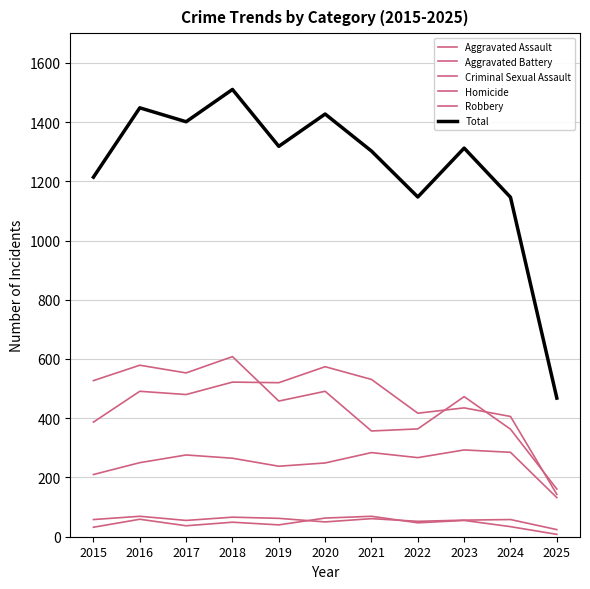

Which series changed the most between 2020 and 2023?

Aggravated Battery